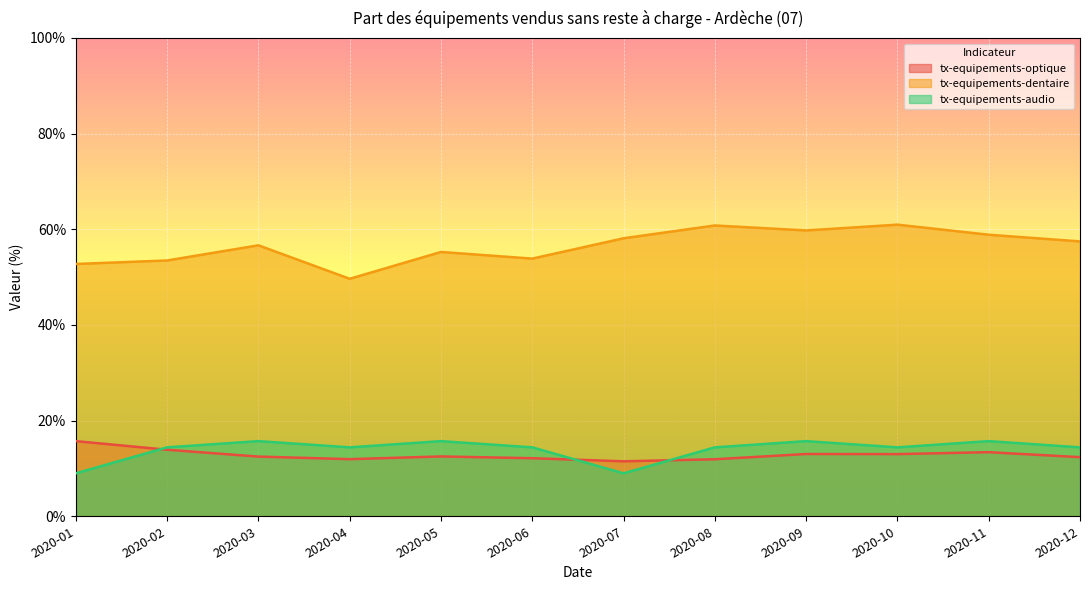

What is the minimum value shown in the chart?

9.0